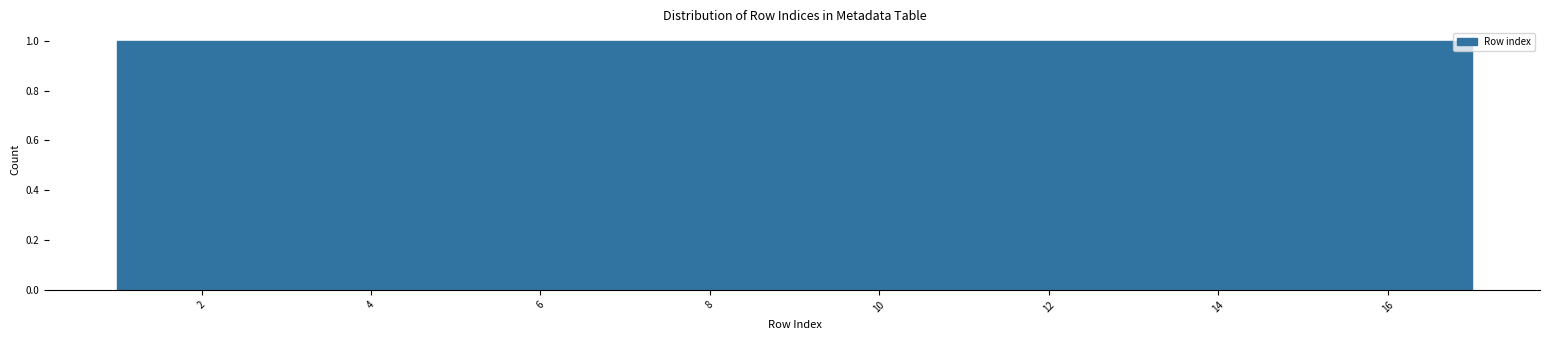

What is the height of the bar covering 2.8 to 3.8 on the x-axis? Neither the bar edges nor the heights are printed on the chart, so give them approximately, as read against the axes.

1